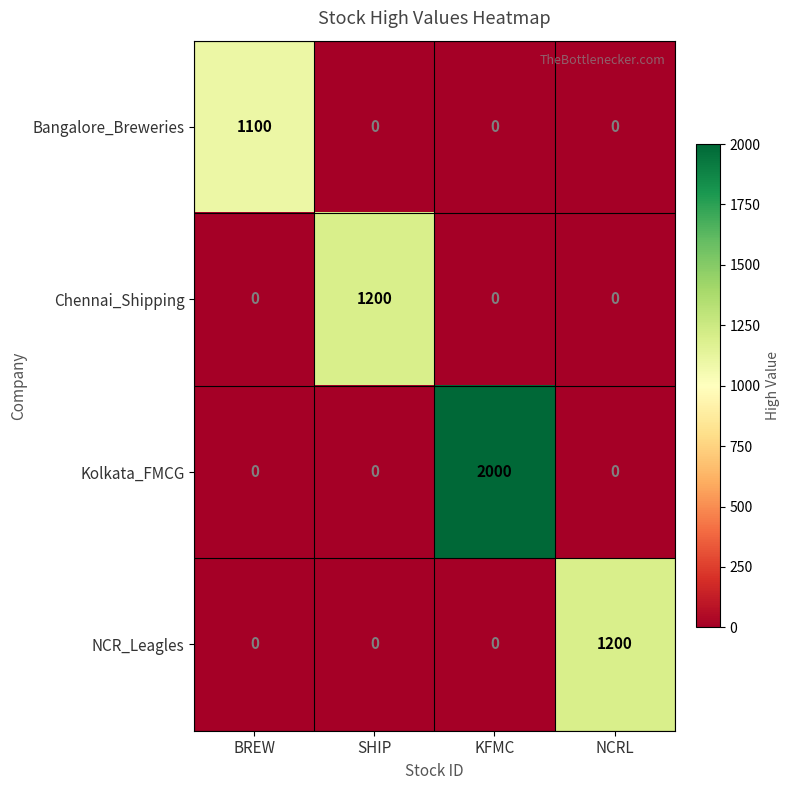

What is the difference between the maximum and minimum values in the NCR_Leagles series?

1200